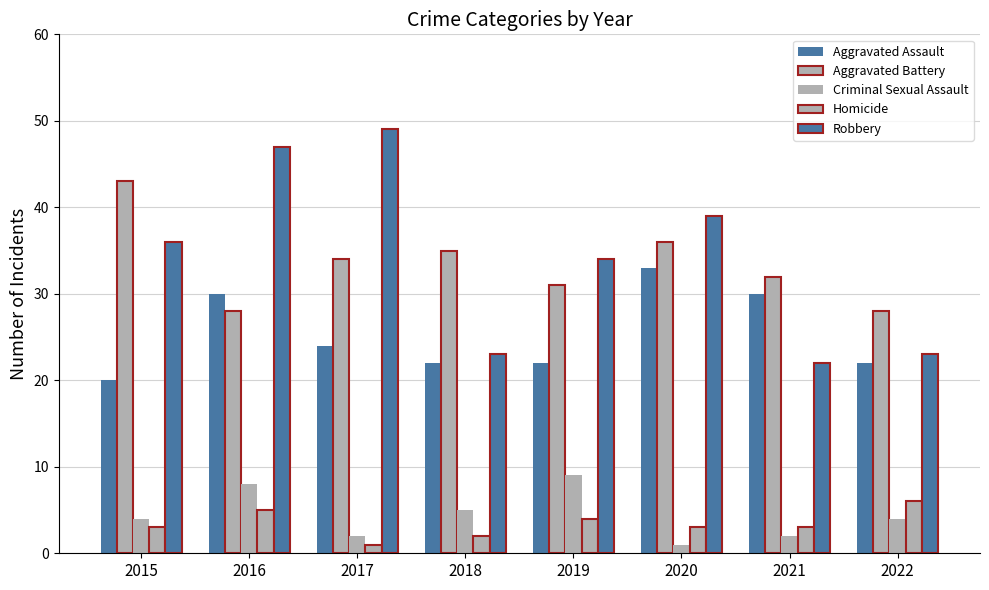

Reading right to left, extract all data points from this chart.

Aggravated Assault: 2022=22	2021=30	2020=33	2019=22	2018=22	2017=24	2016=30	2015=20
Aggravated Battery: 2022=28	2021=32	2020=36	2019=31	2018=35	2017=34	2016=28	2015=43
Criminal Sexual Assault: 2022=4	2021=2	2020=1	2019=9	2018=5	2017=2	2016=8	2015=4
Homicide: 2022=6	2021=3	2020=3	2019=4	2018=2	2017=1	2016=5	2015=3
Robbery: 2022=23	2021=22	2020=39	2019=34	2018=23	2017=49	2016=47	2015=36